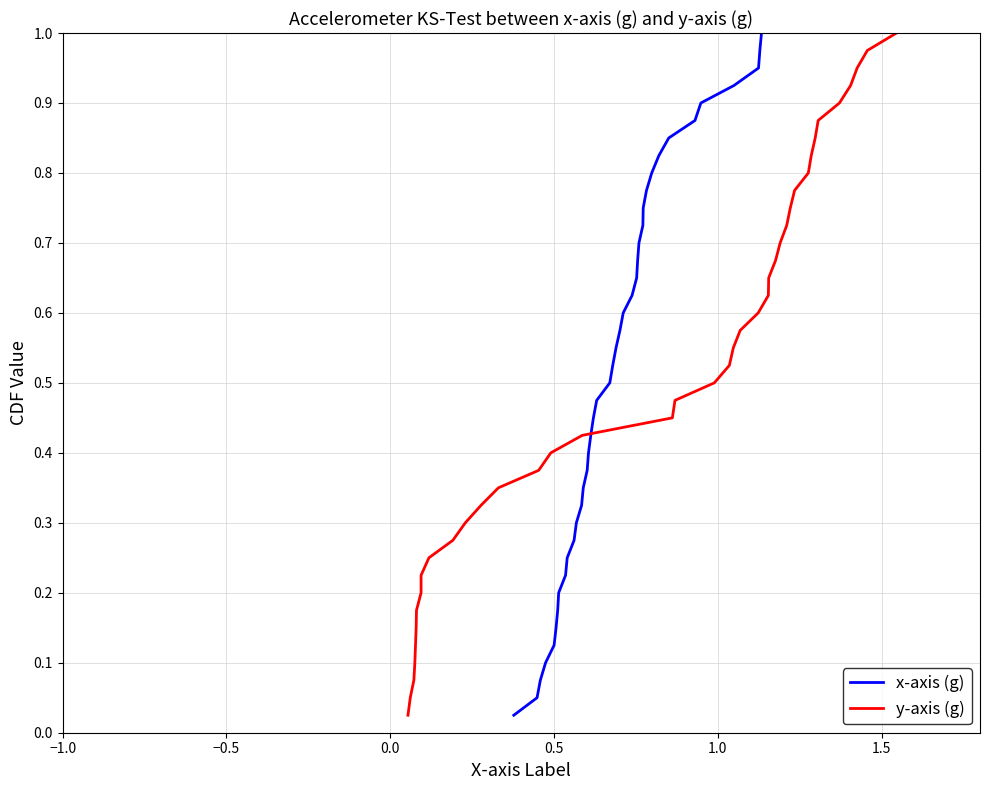

Reading right to left, what are all the values shown in this chart?

x-axis (g): 1.0	1.0	0.9	0.9	0.9	0.9	0.8	0.8	0.8	0.8	0.8	0.7	0.7	0.7	0.7	0.6	0.6	0.6	0.6	0.5	0.5	0.5	0.5	0.4	0.4	0.4	0.3	0.3	0.3	0.3	0.2	0.2	0.2	0.2	0.1	0.1	0.1	0.1	0.1	0.0
y-axis (g): 1.0	1.0	0.9	0.9	0.9	0.9	0.8	0.8	0.8	0.8	0.8	0.7	0.7	0.7	0.7	0.6	0.6	0.6	0.6	0.5	0.5	0.5	0.5	0.4	0.4	0.4	0.3	0.3	0.3	0.3	0.2	0.2	0.2	0.2	0.1	0.1	0.1	0.1	0.1	0.0